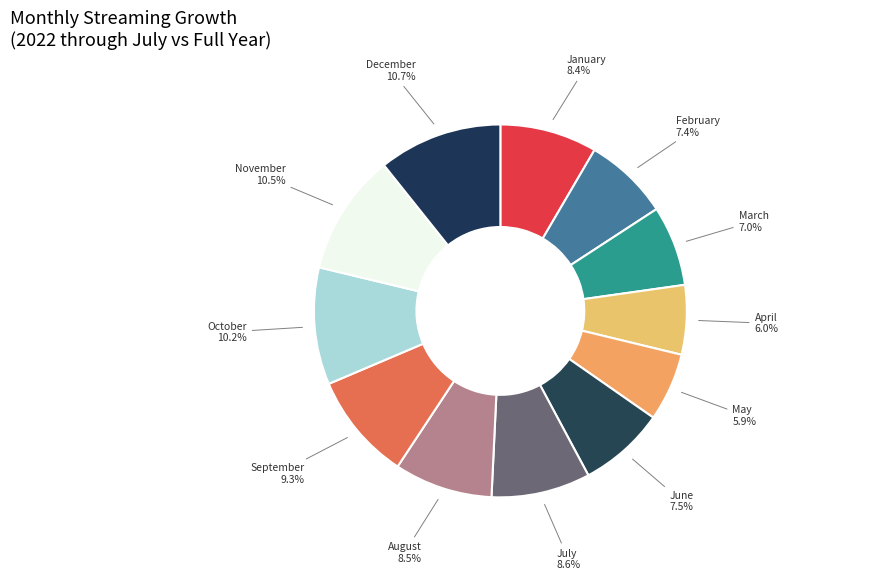

Does November represent more than half of the total?

No